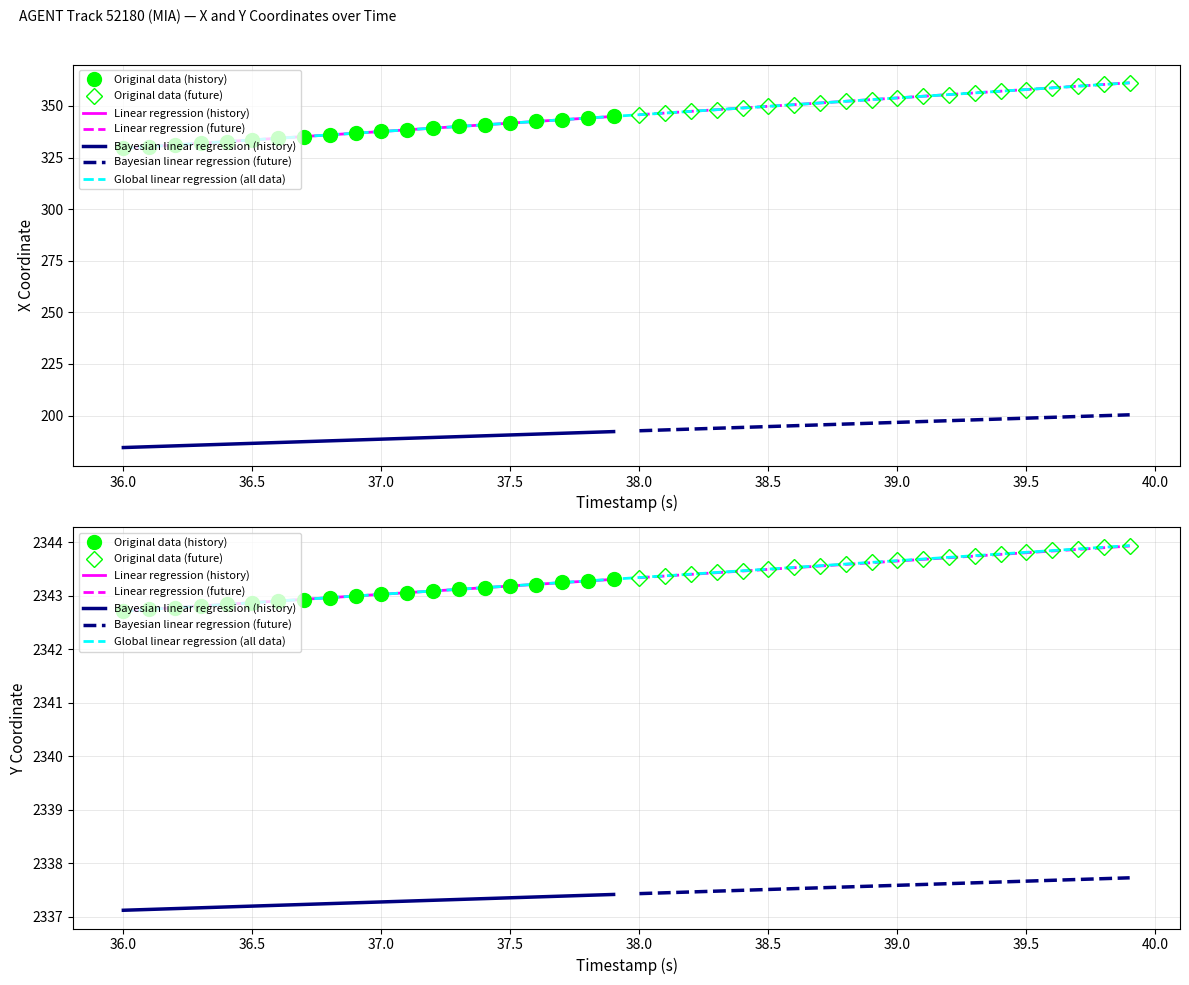

At 39.5, list the series in order from smallest to largest.

X, Y